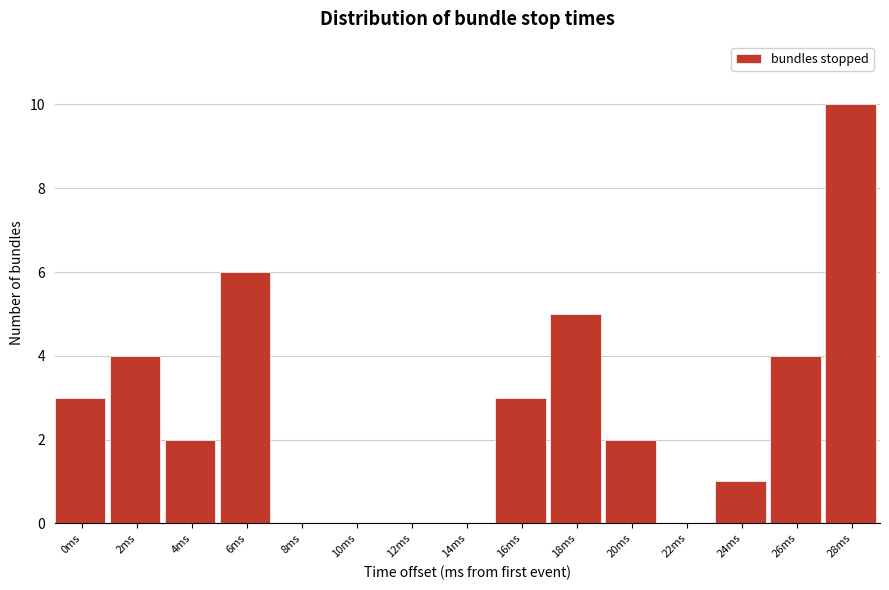

Reading right to left, list all the values displayed in this chart.

28ms=10	26ms=4	24ms=1	22ms=0	20ms=2	18ms=5	16ms=3	14ms=0	12ms=0	10ms=0	8ms=0	6ms=6	4ms=2	2ms=4	0ms=3